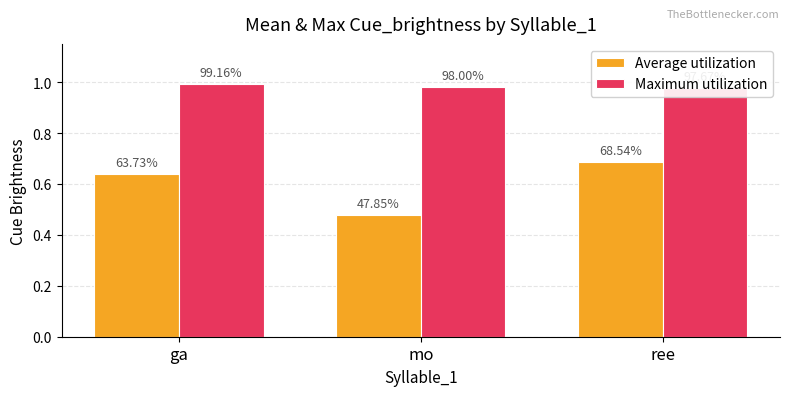

What is the value of the Maximum utilization bar at the 1st from the left?

1.0